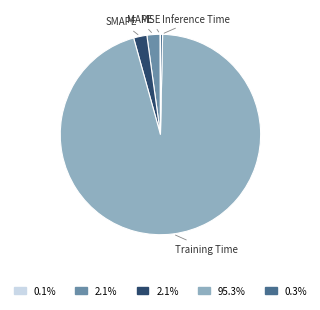

Is there any slice that represents more than half of the pie?

Yes